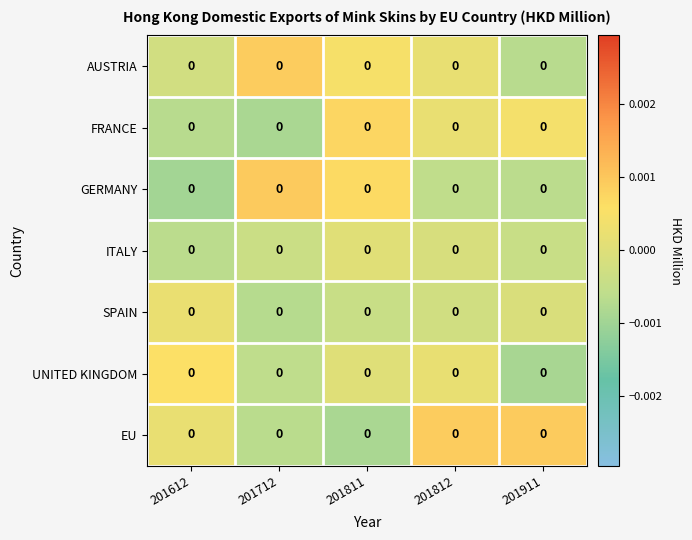

How many data points does each series have?

5